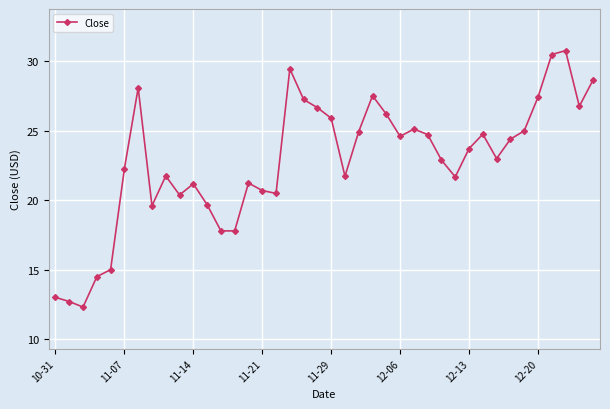

How many data points does each series have?

40